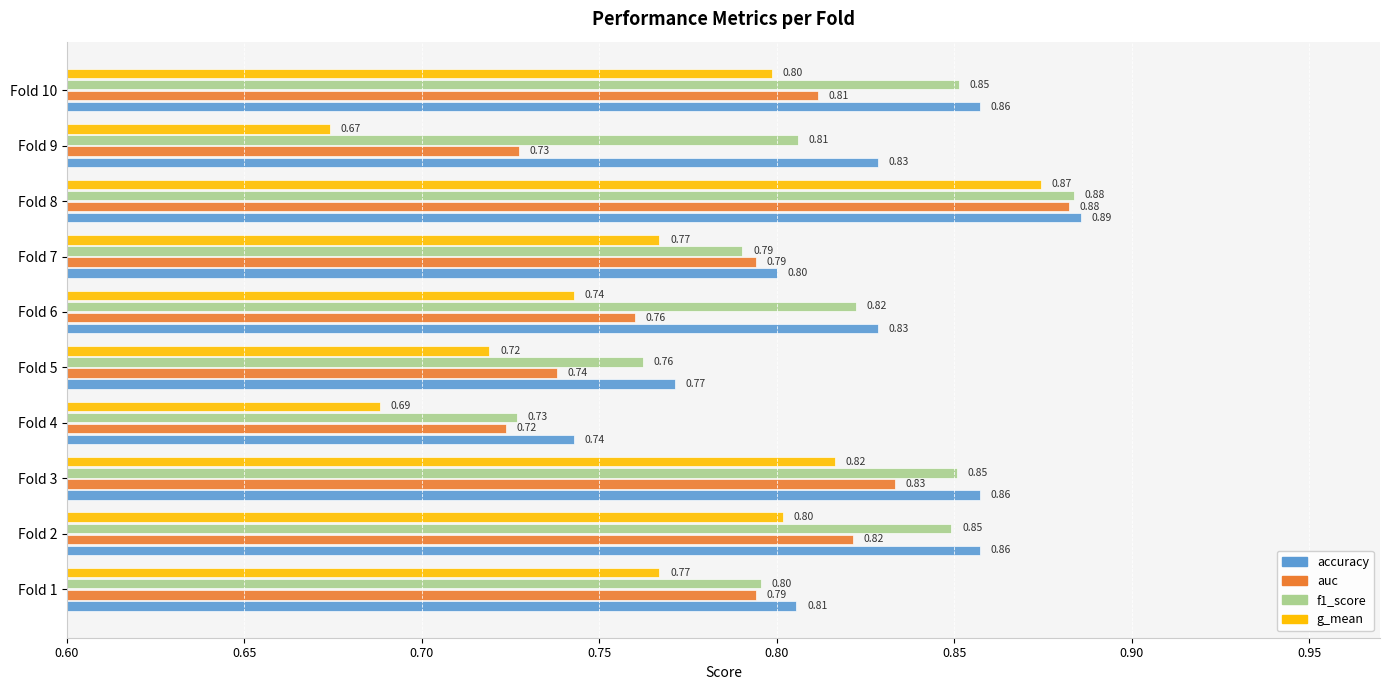

What is the difference between the maximum and second lowest values in the accuracy series?

0.1